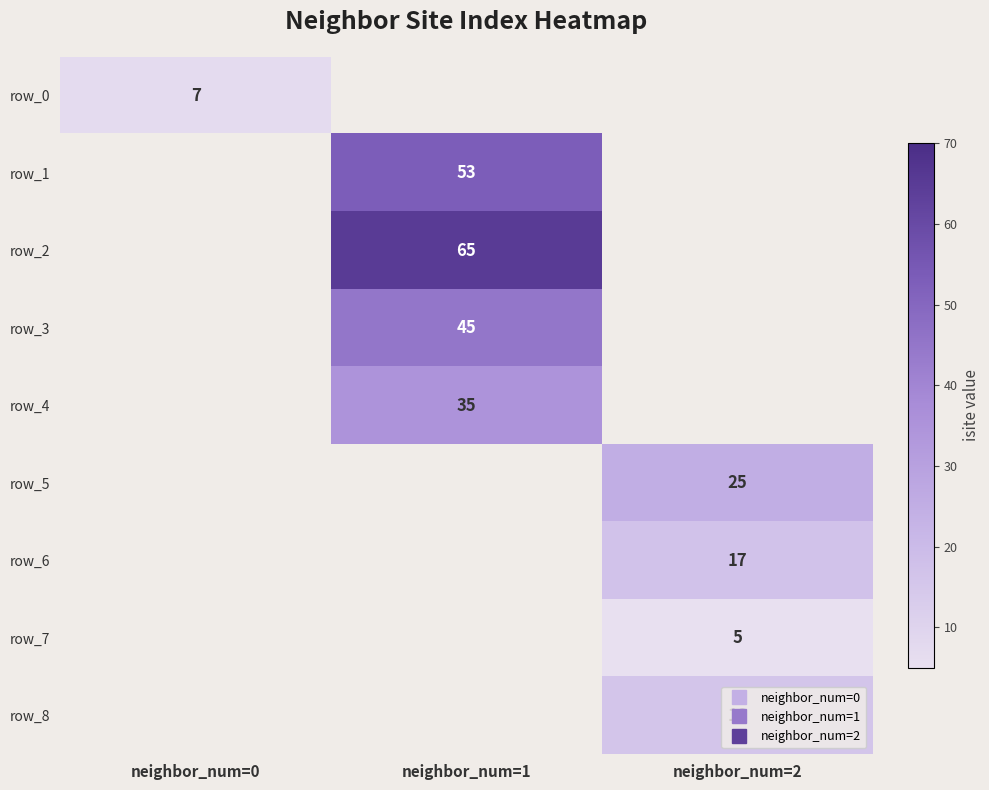

How many categories are shown in the chart?

3